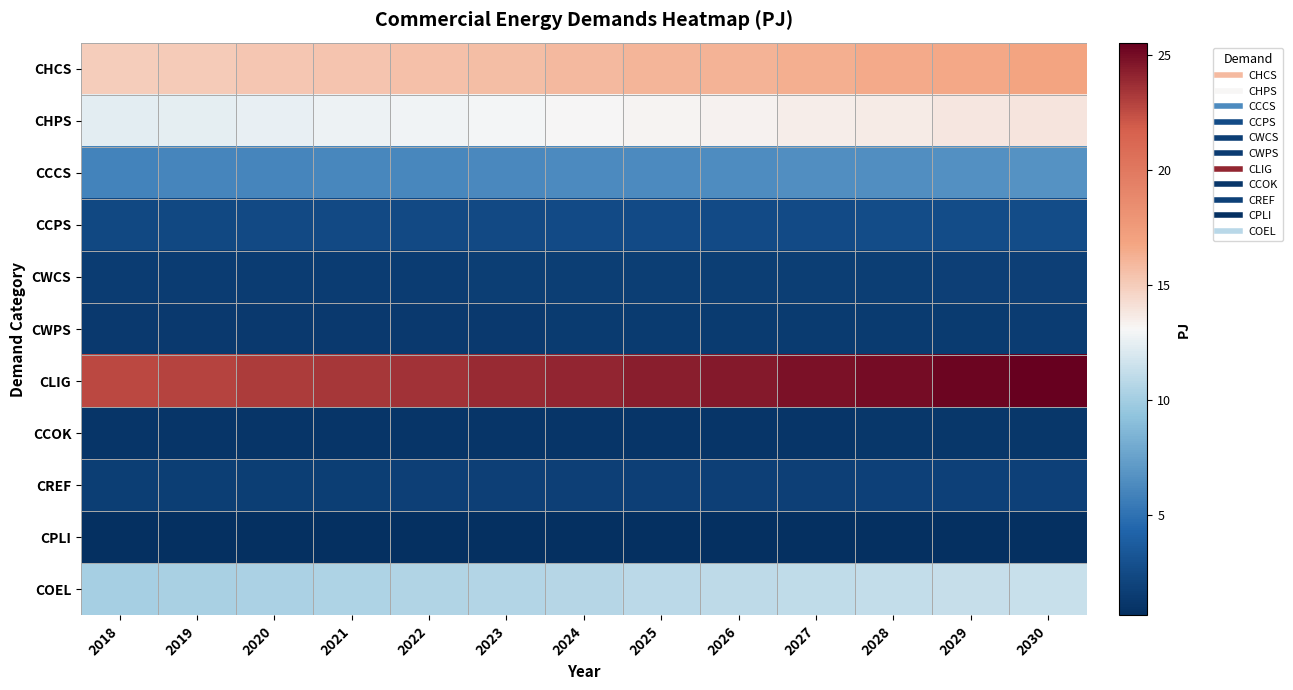

Which series has the widest spread of values?

CLIG